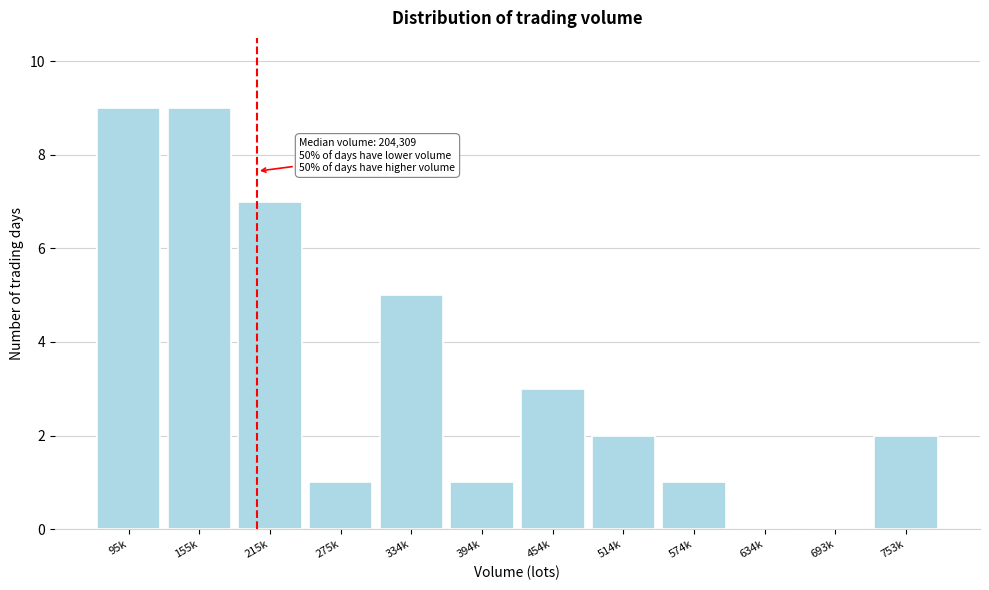

Reading left to right, list all the values displayed in this chart.

95k=9	155k=9	215k=7	275k=1	334k=5	394k=1	454k=3	514k=2	574k=1	634k=0	693k=0	753k=2